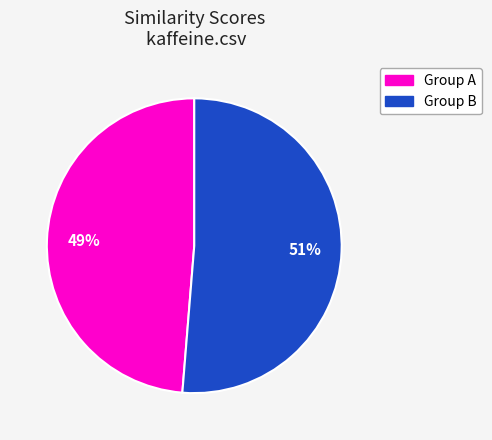

To the nearest percent, what is the average slice percentage?

50%